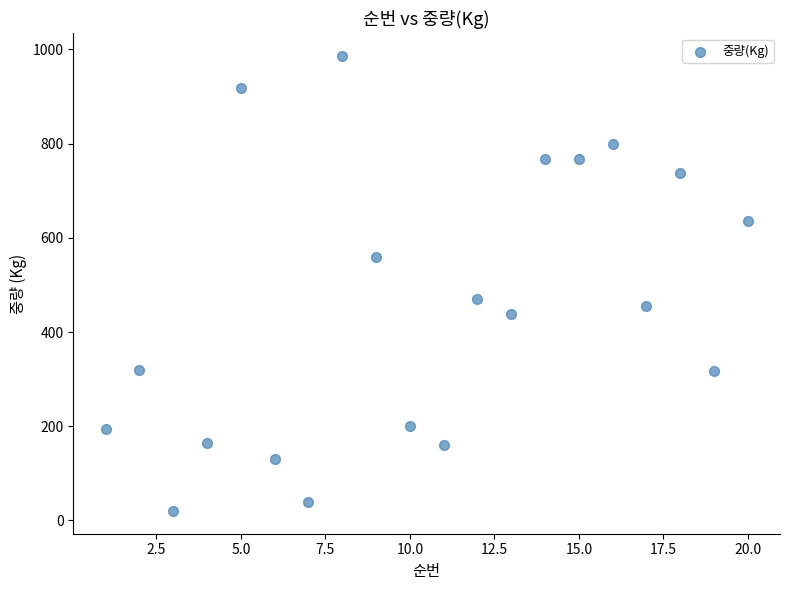

What Y value in the scatter plot is closest to 503?

470